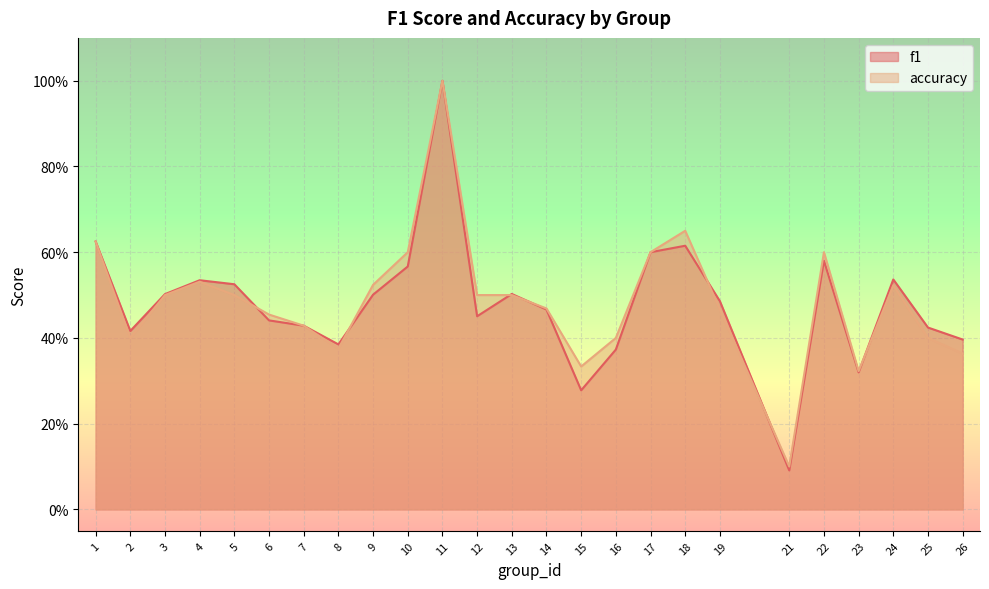

Reading left to right, what are all the values shown in this chart?

f1: 0.6	0.4	0.5	0.5	0.5	0.4	0.4	0.4	0.5	0.6	1.0	0.5	0.5	0.5	0.3	0.4	0.6	0.6	0.5	0.1	0.6	0.3	0.5	0.4	0.4
accuracy: 0.6	0.4	0.5	0.5	0.5	0.5	0.4	0.4	0.5	0.6	1.0	0.5	0.5	0.5	0.3	0.4	0.6	0.7	0.5	0.1	0.6	0.3	0.5	0.4	0.4